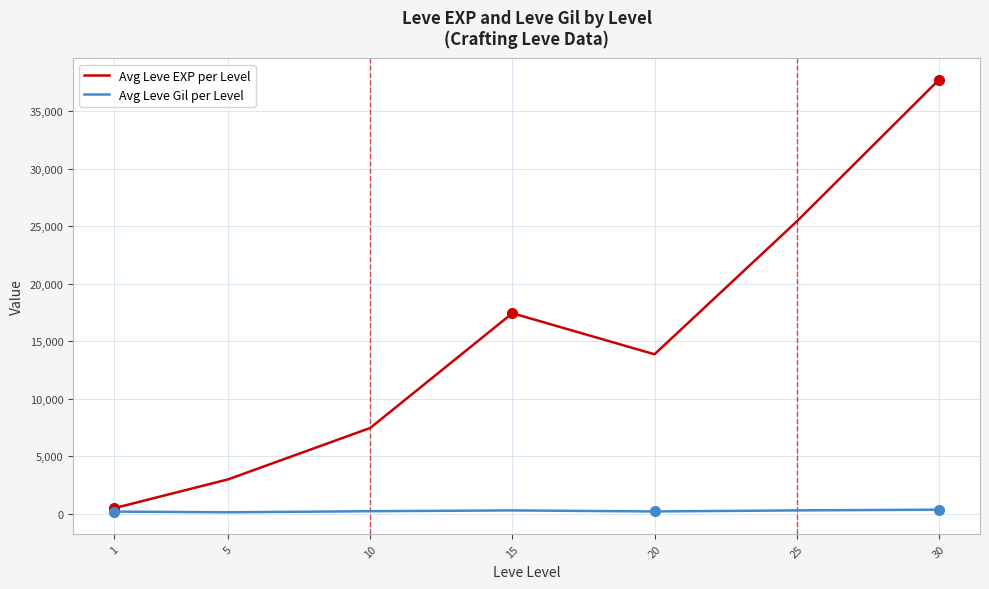

What is the maximum value shown in the chart?

37715.0